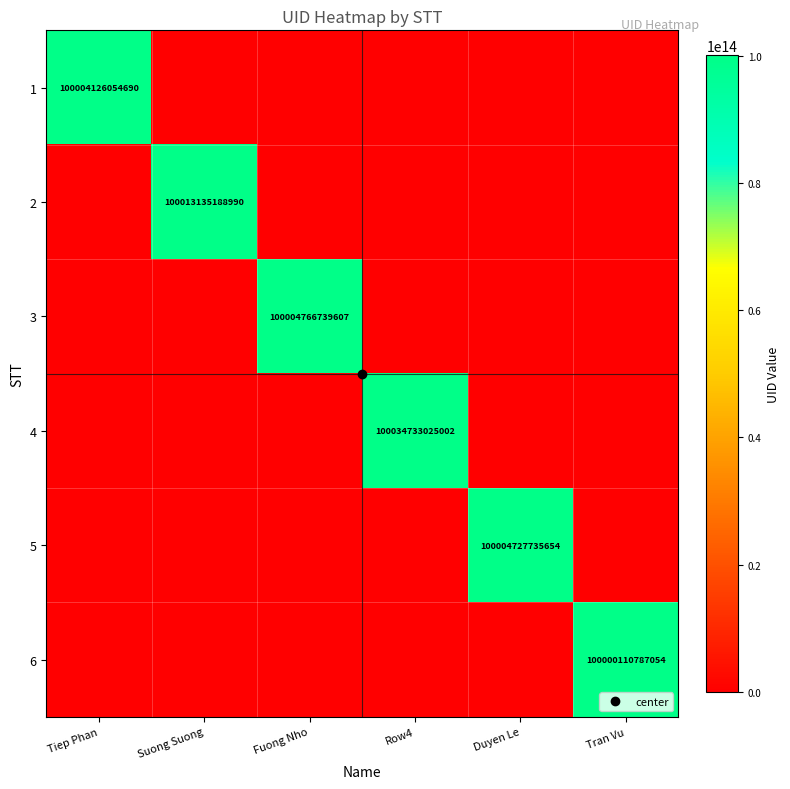

At which category is the sum across all series the highest?

Row4